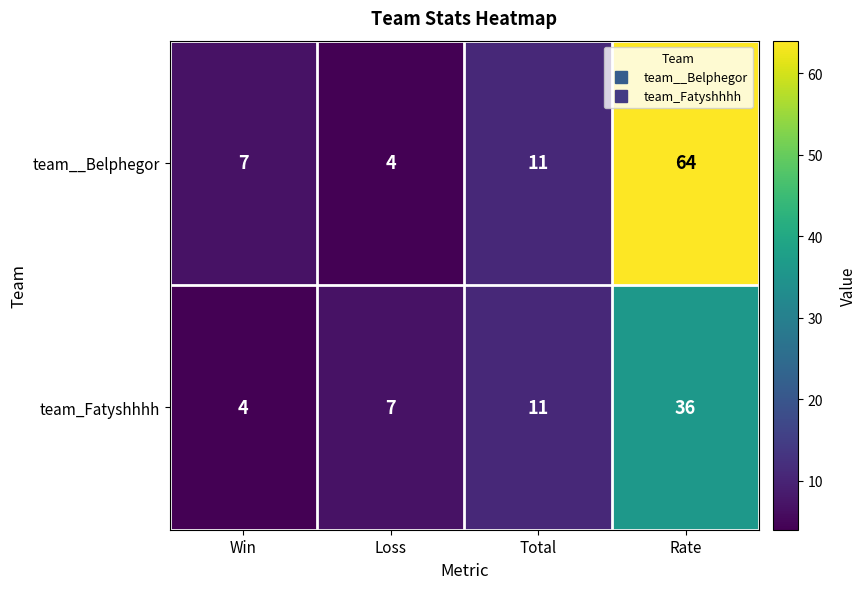

Is it true that team__Belphegor equals 64 at Rate?

True